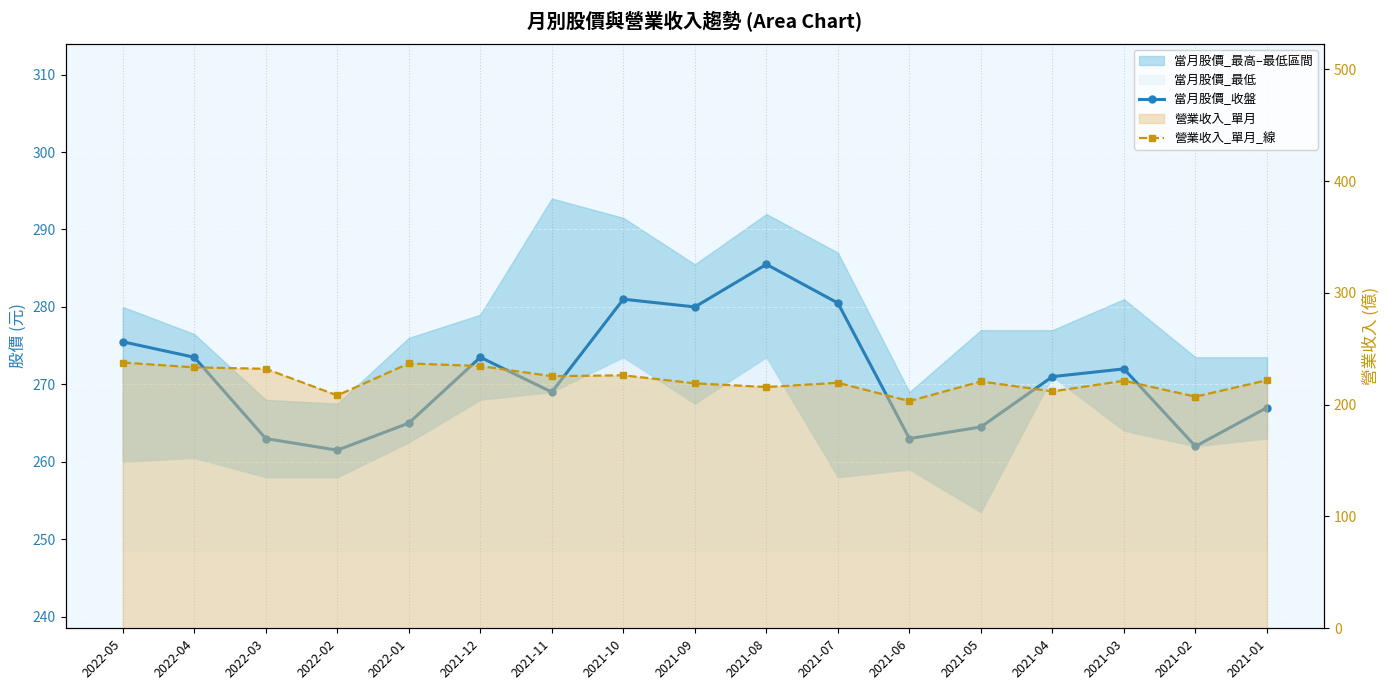

At 2021-07, list the series in order from smallest to largest.

營業收入_單月_線, 當月股價_收盤